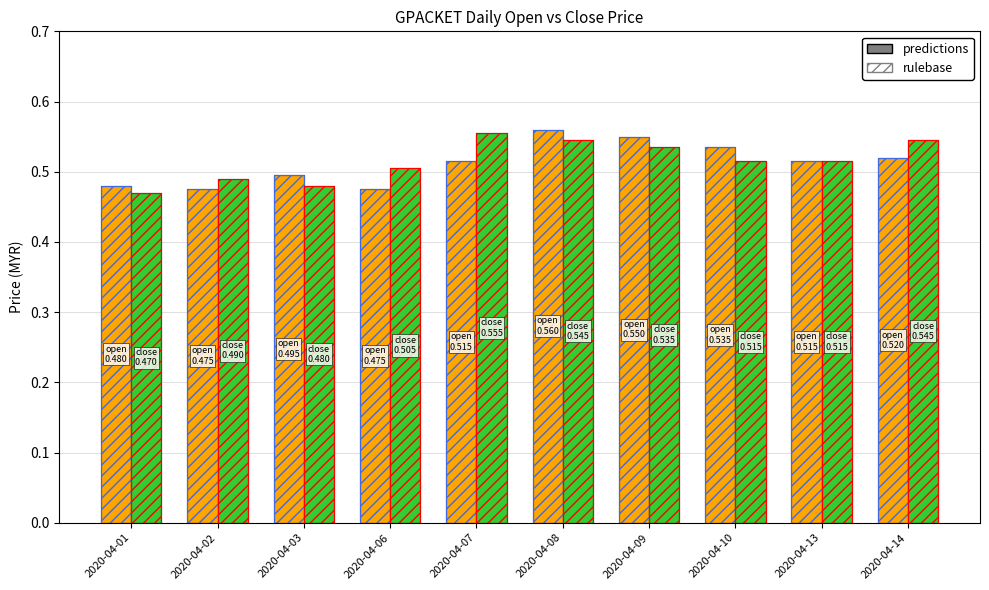

Which label corresponds to the smallest value in the chart?

2020-04-01